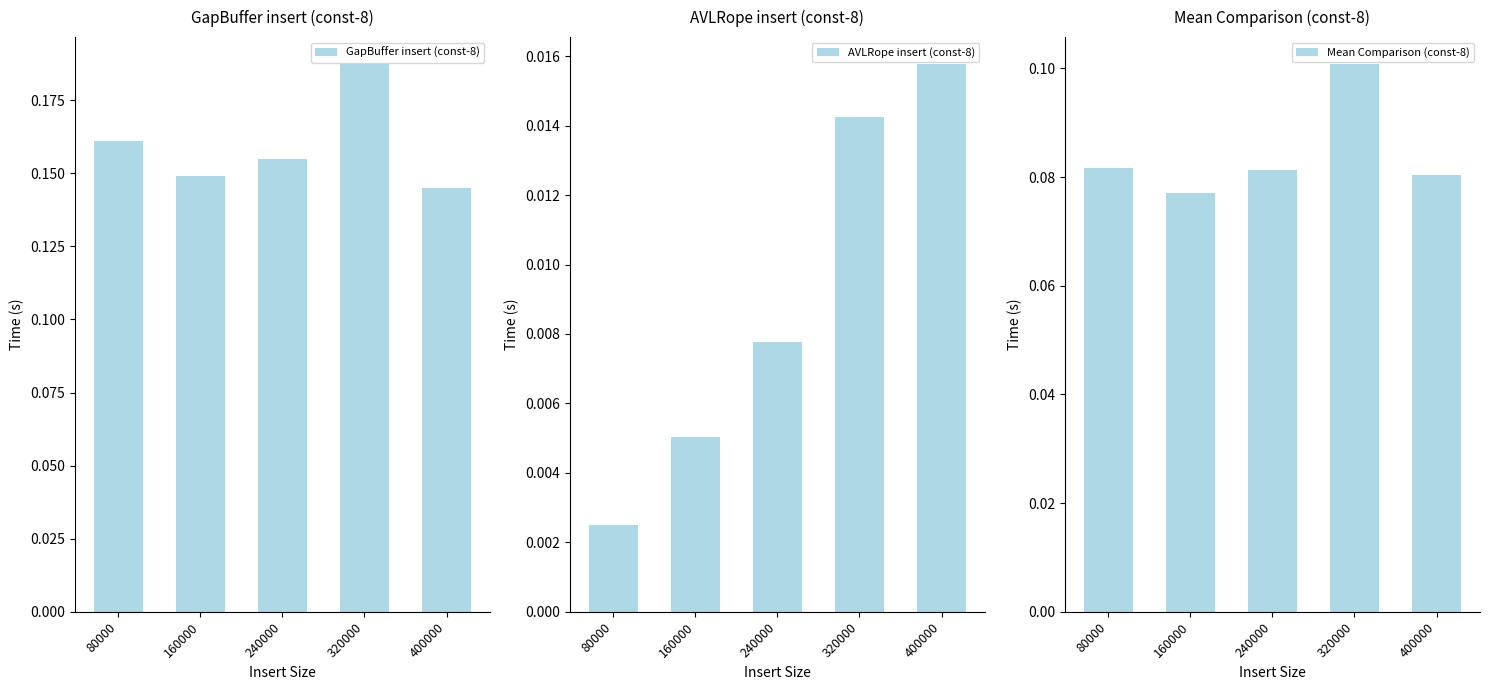

What is the total value across all series at 320000?

0.3